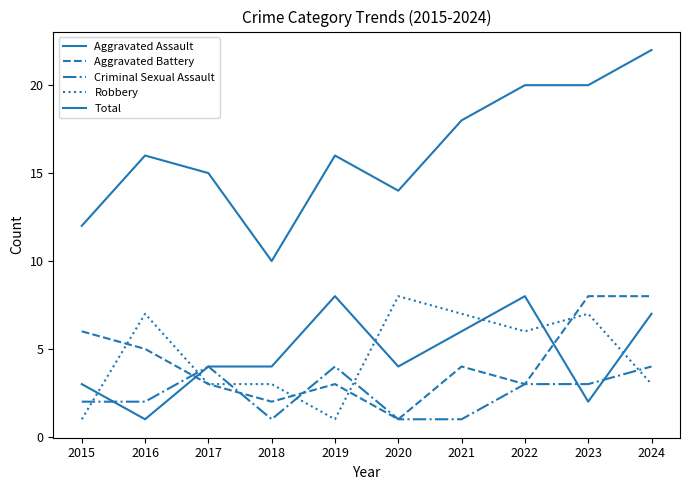

How many interior local valleys does the Criminal Sexual Assault series have?

1